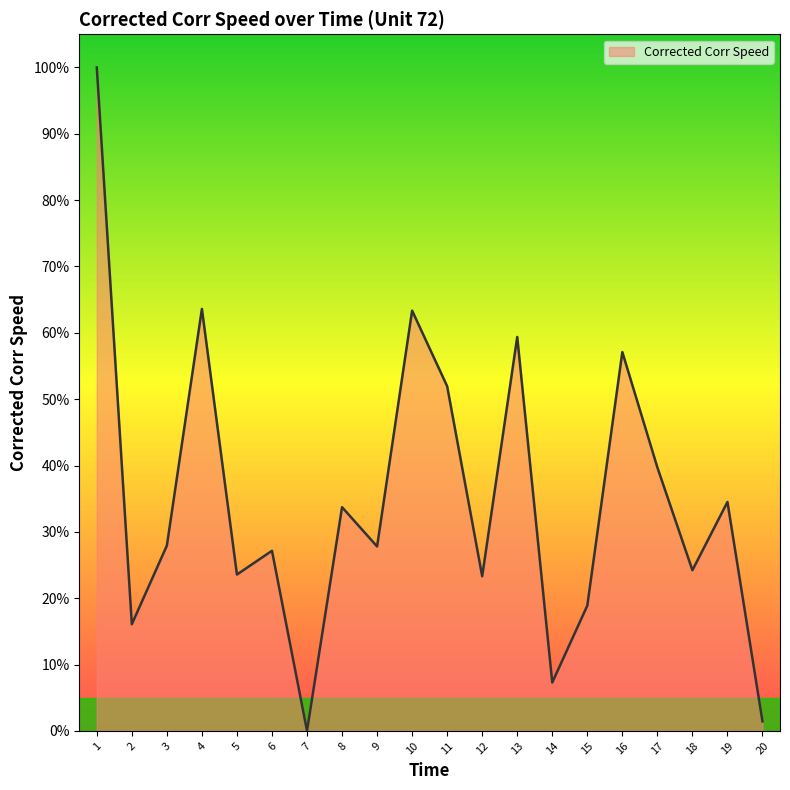

What is the difference between the maximum and minimum values?

100.0